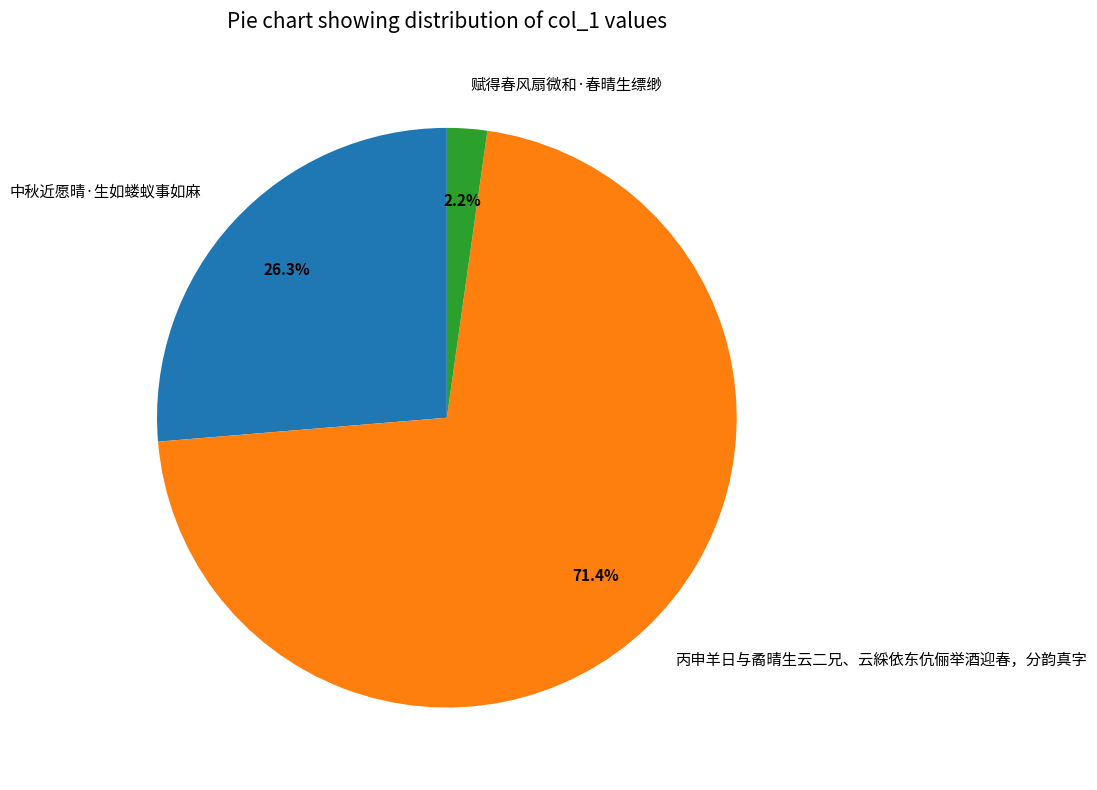

To the nearest percent, what is the difference between the 丙申羊日与矞晴生云二兄、云綵依东伉俪举酒迎春，分韵真字 and 赋得春风扇微和·春晴生缥缈 slice percentages?

69%